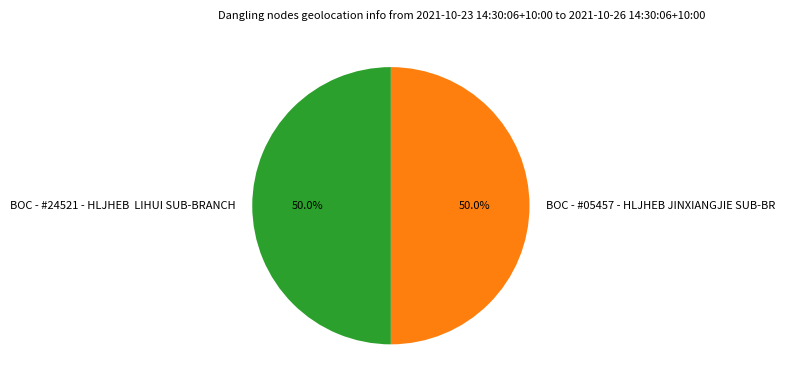

What is the ratio of the value at BOC - #05457 - HLJHEB JINXIANGJIE SUB-BR to the value at BOC - #24521 - HLJHEB LIHUI SUB-BRANCH?

1.0